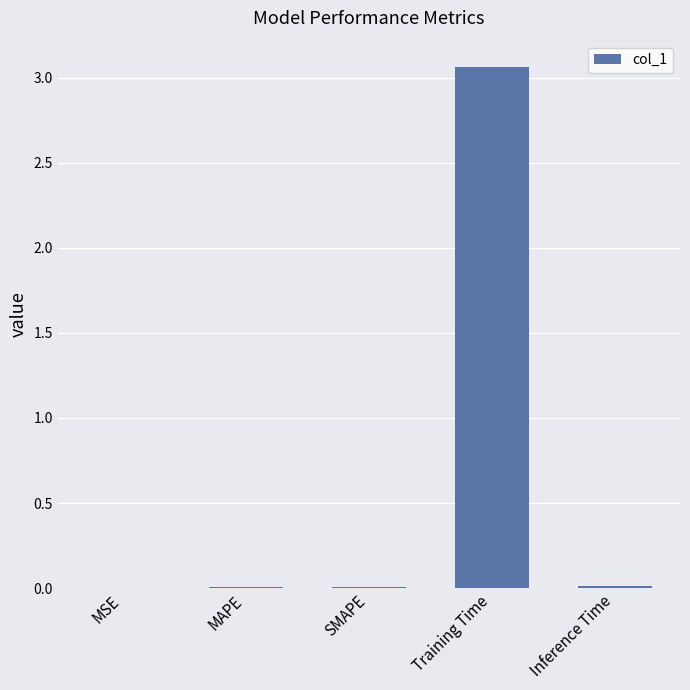

The value at Training Time is 5.4. True or false?

False